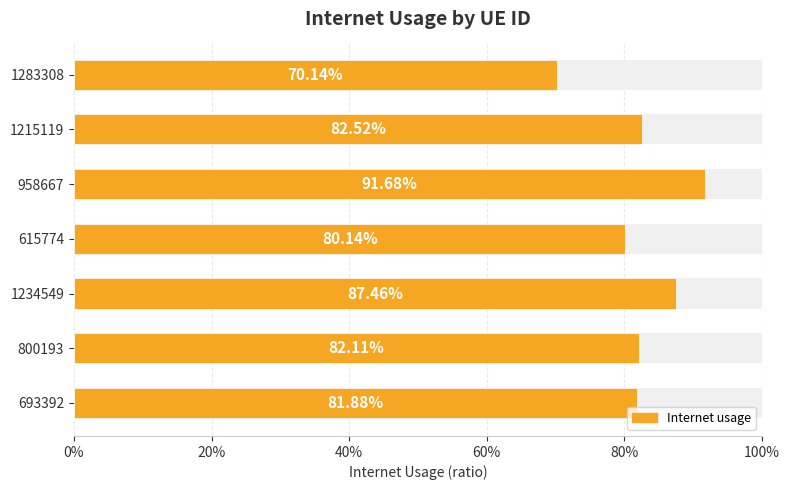

Does the chart contain any negative values?

No